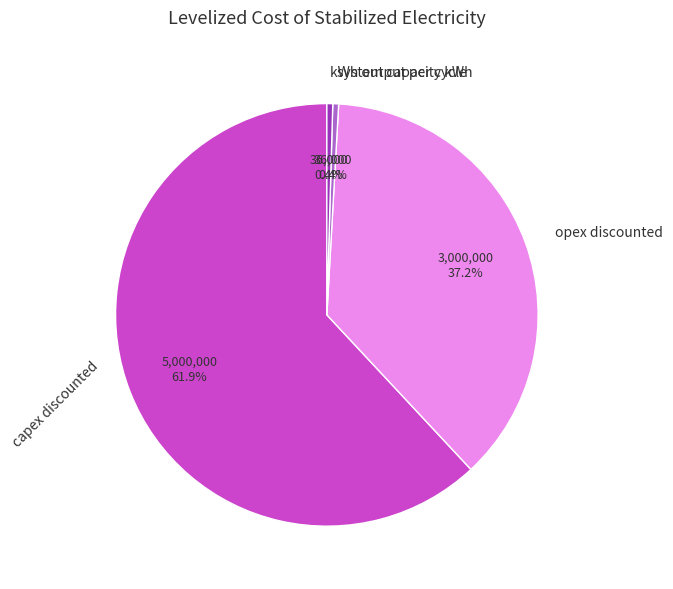

Is it true that system capacity kWh is 0% of the pie?

True